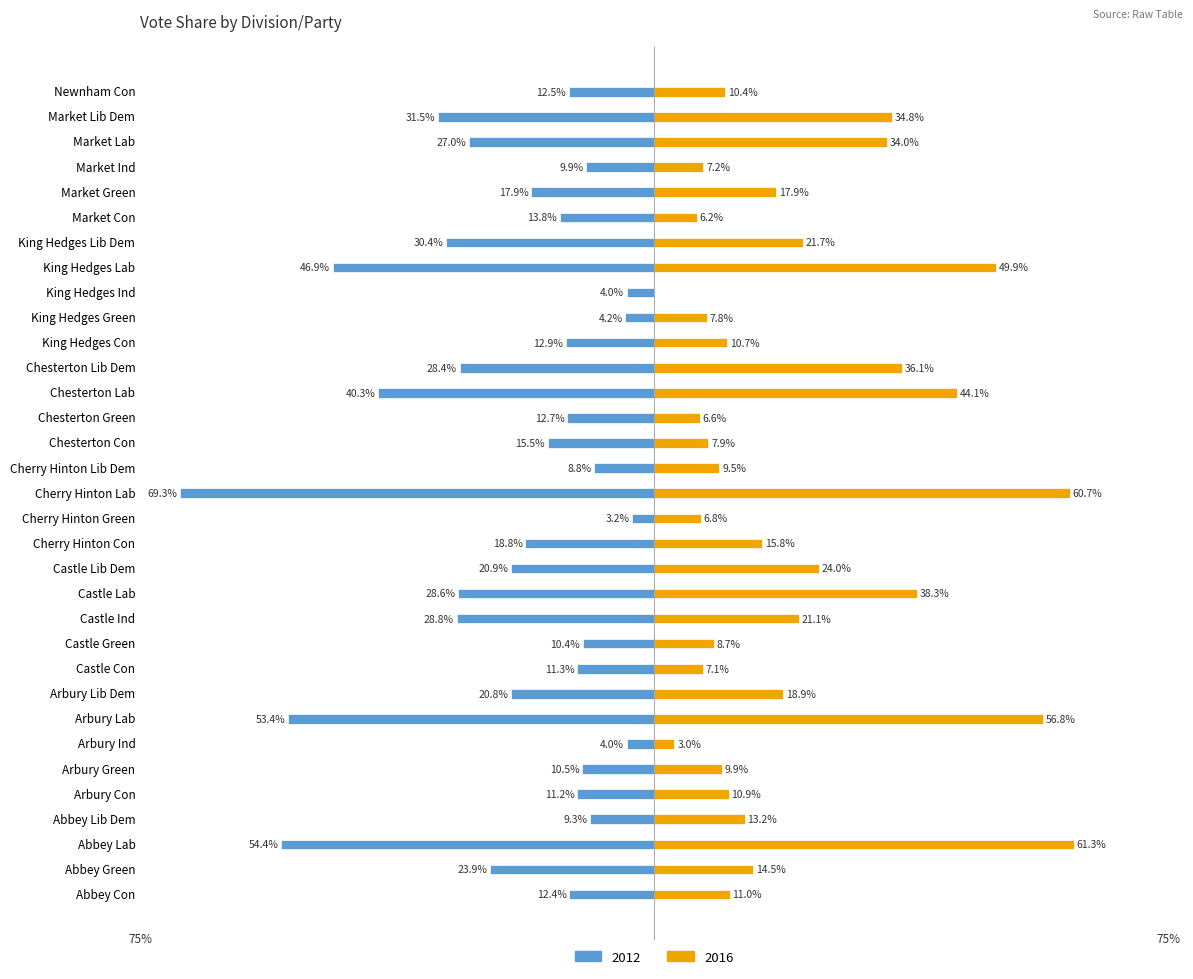

What are all the series names shown in the legend?

2012, 2016